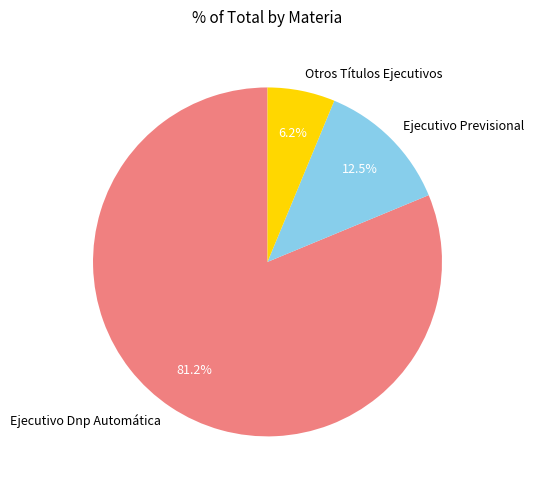

To the nearest percent, what is the difference between the largest and smallest slice percentages?

75%